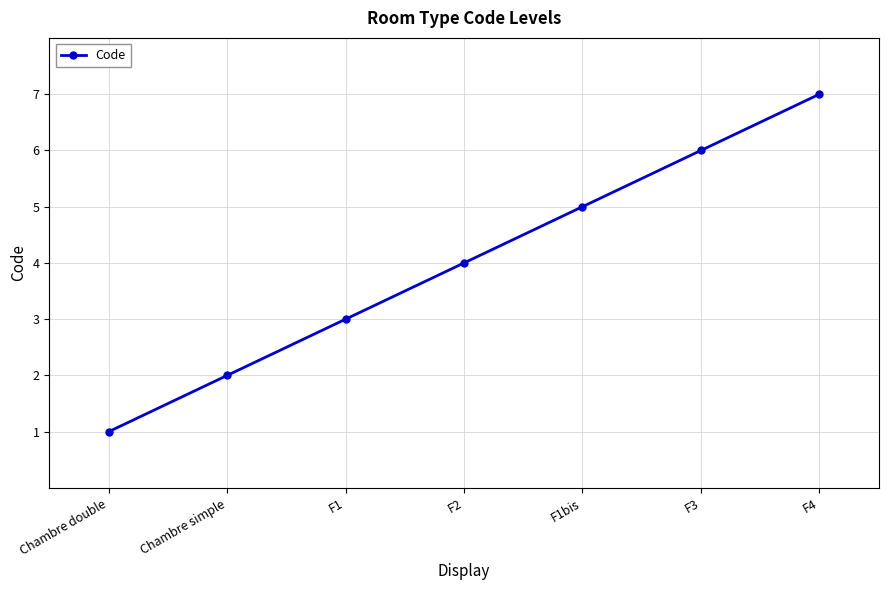

True or false: the data has more than 1 interior local peaks.

False